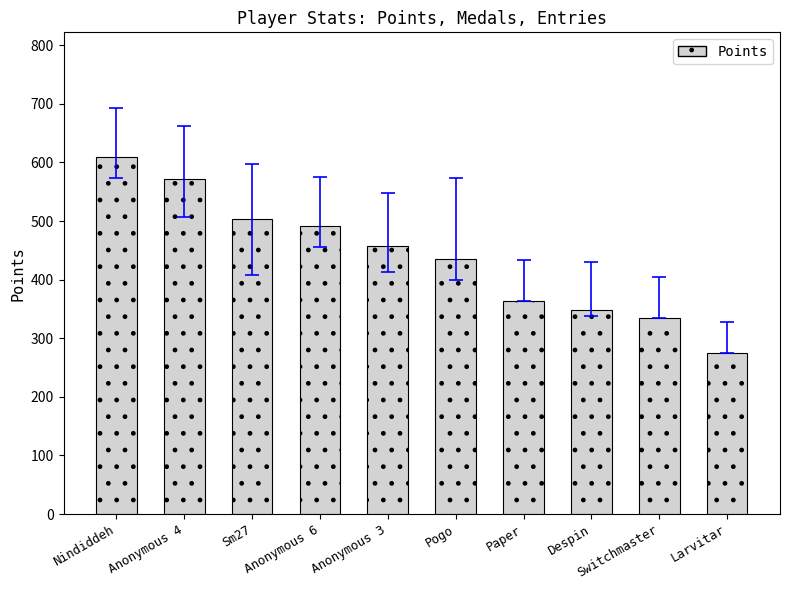

Reading left to right, list all the values displayed in this chart.

Nindiddeh=609	Anonymous 4=572	Sm27=503	Anonymous 6=491	Anonymous 3=458	Pogo=435	Paper=364	Despin=348	Switchmaster=334	Larvitar=275